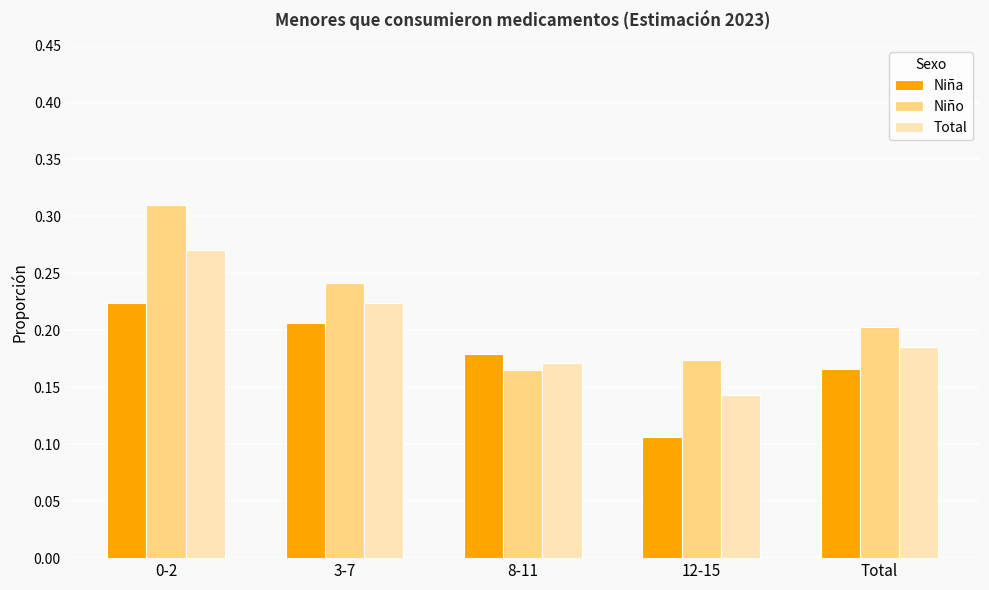

At which category does the chart reach its minimum across all series?

12-15